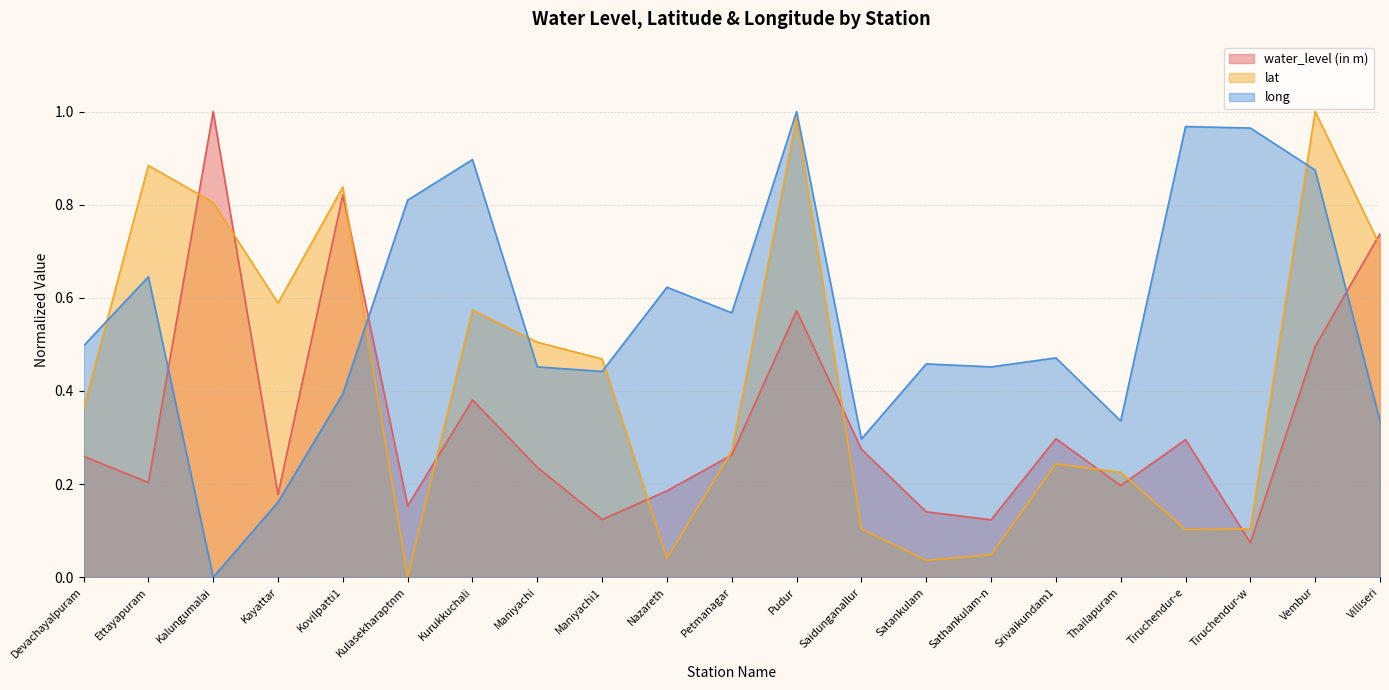

Is the value of lat at Vembur greater than the value of long at Ettayapuram?

Yes